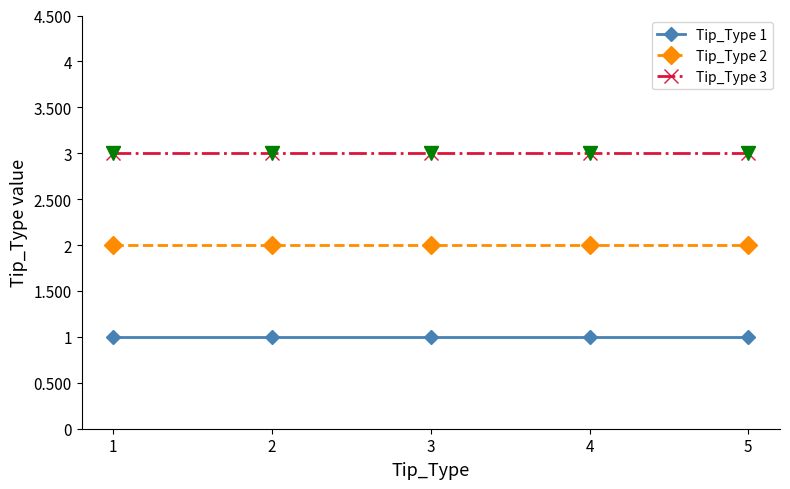

Is this an area chart (filled region under the line)?

No